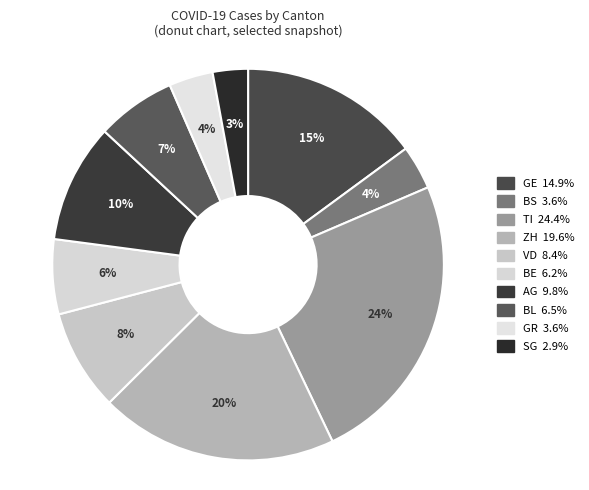

Does TI account for over 50% of the chart?

No